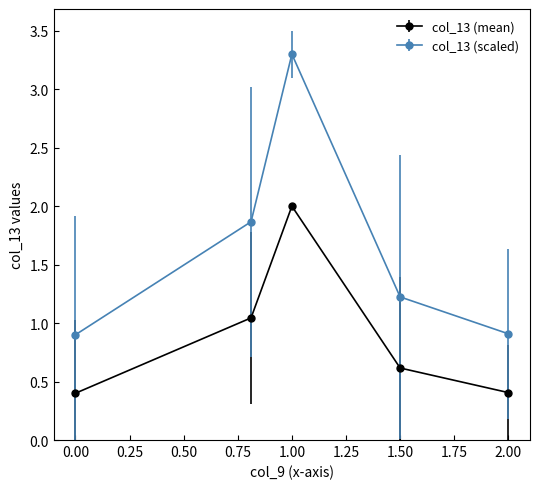

Which series has the largest range (max minus min)?

col_13 (scaled)